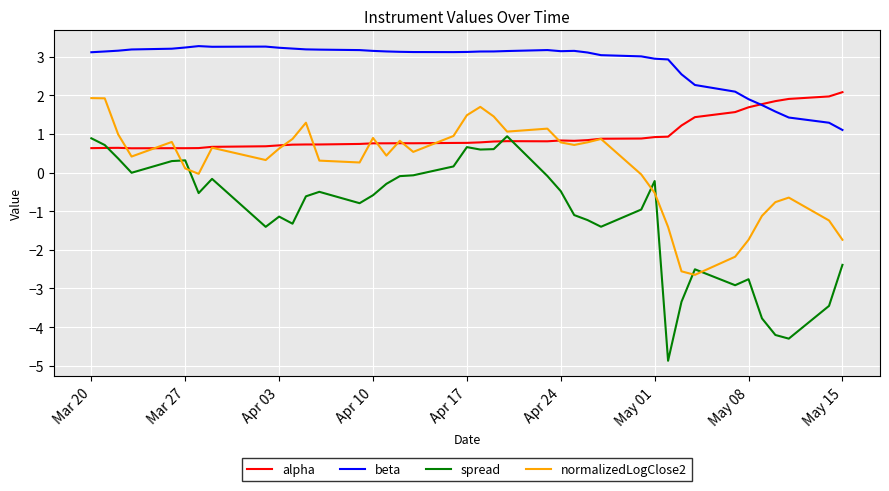

List the series in order of their overall mean, lowest first.

spread, normalizedLogClose2, alpha, beta